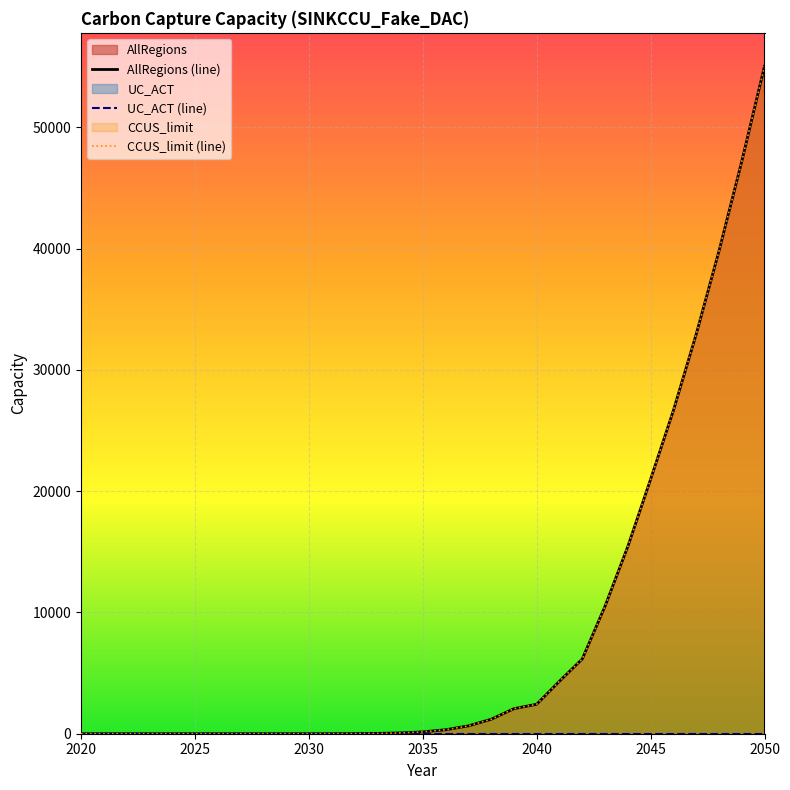

Is the value of CCUS_limit (line) at 18 greater than the value of UC_ACT (line) at 18?

Yes